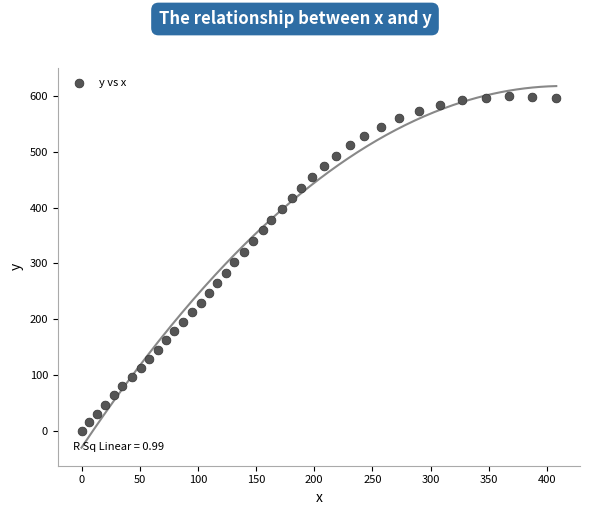

What is the range of Y values (max minus min)?

599.8